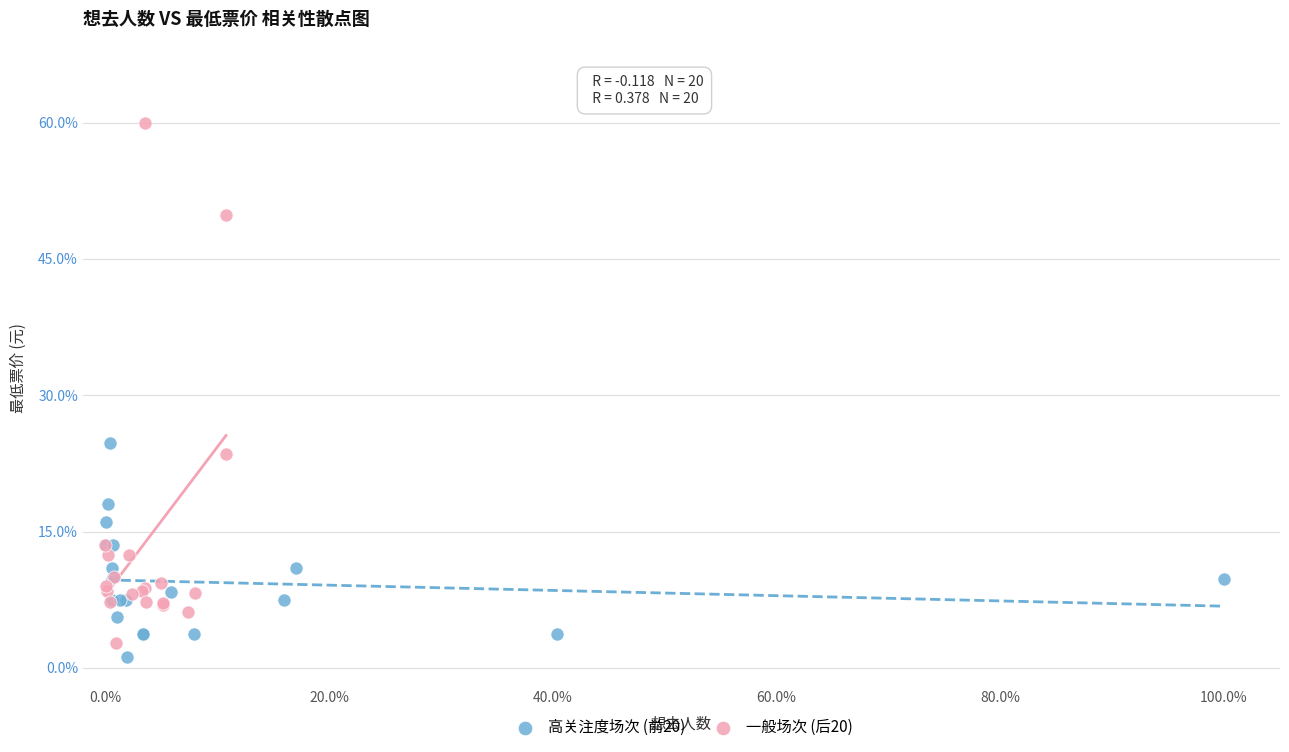

Which series reaches the maximum Y coordinate?

一般场次 (后20)